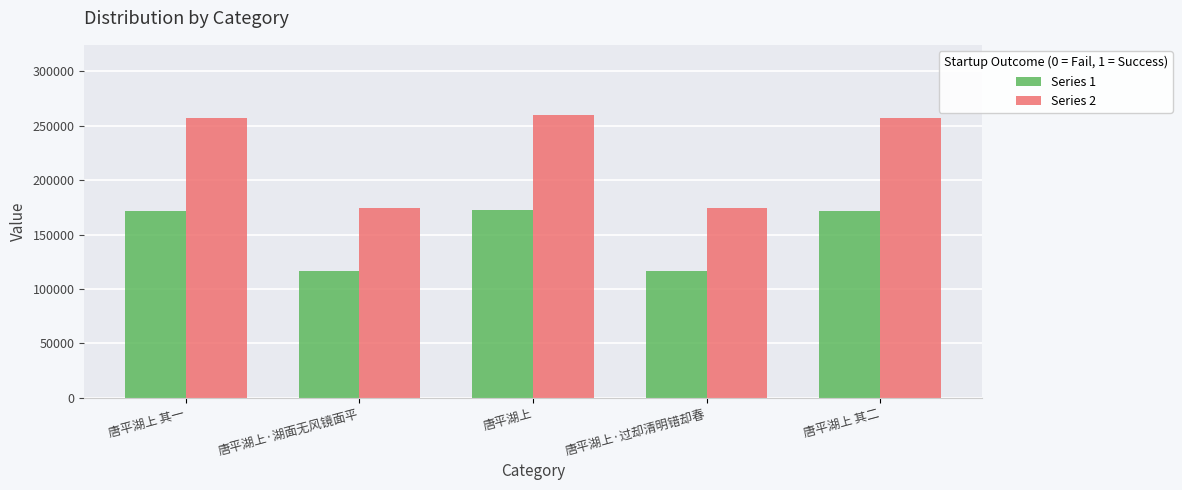

How many bars are there in each group?

2